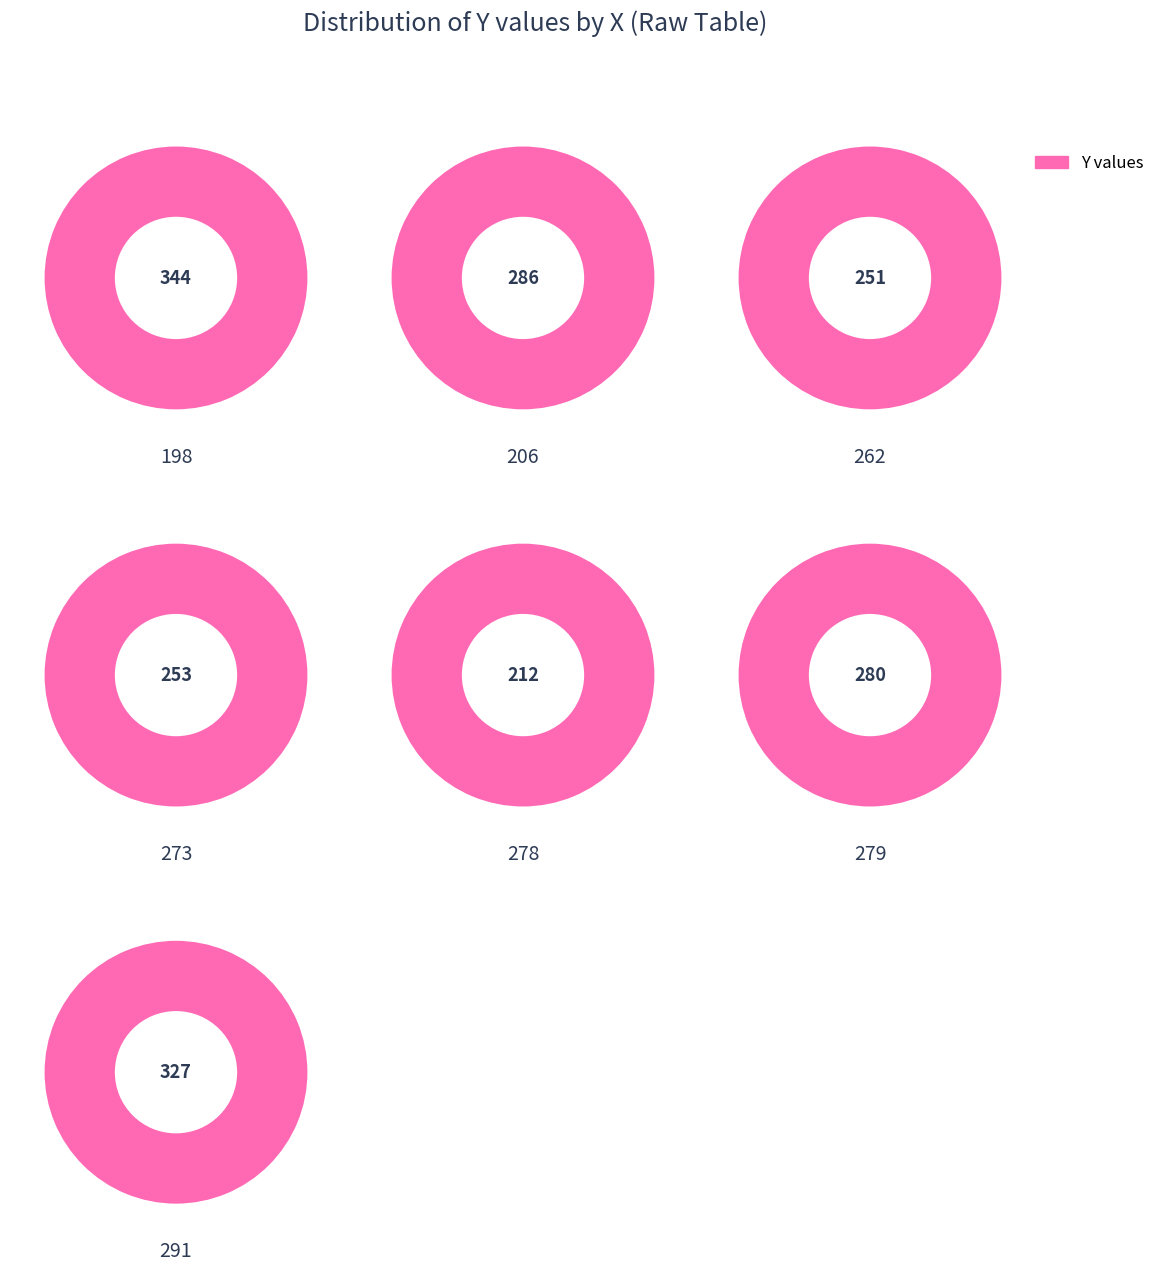

What is the ratio of the value at 344 to the value at 327?

0.7